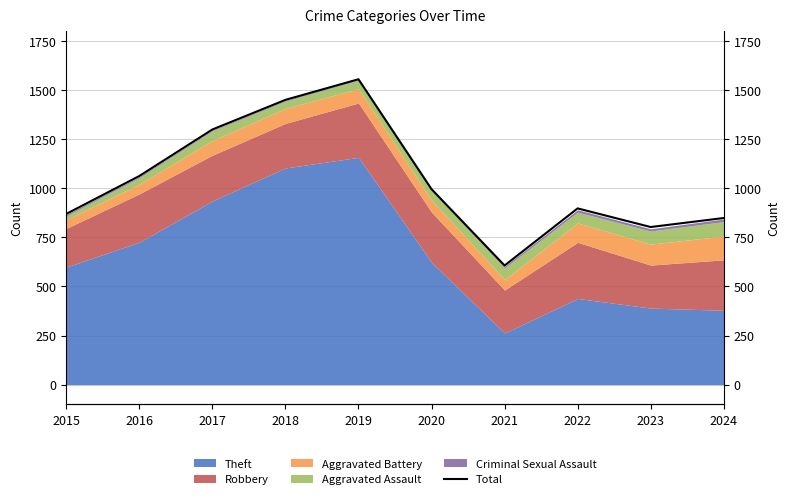

True or false: the data has more than 2 interior local peaks.

False